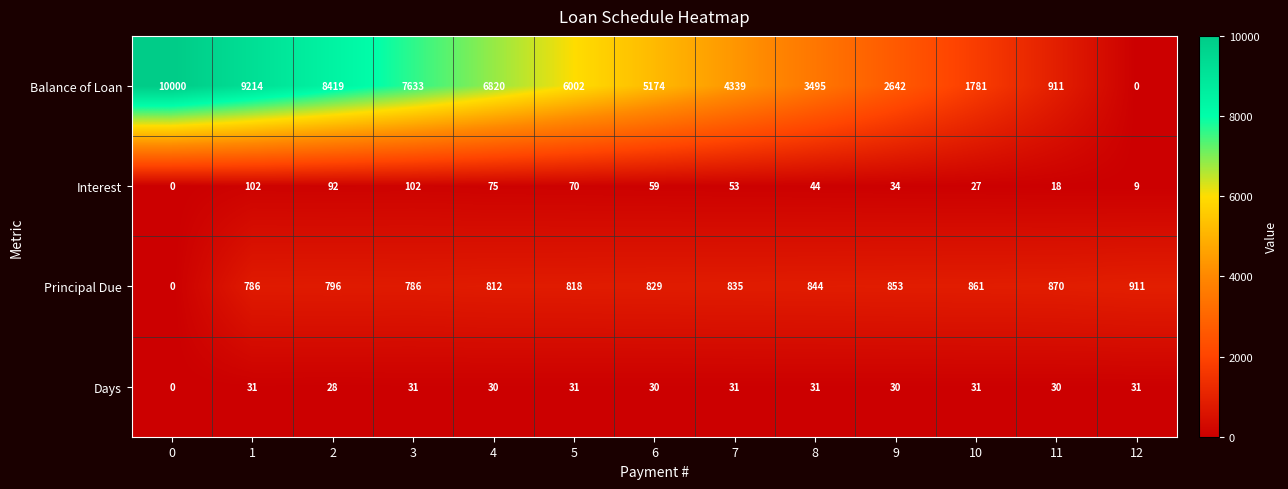

What is the sum of the Days values at 0 and 6?

30